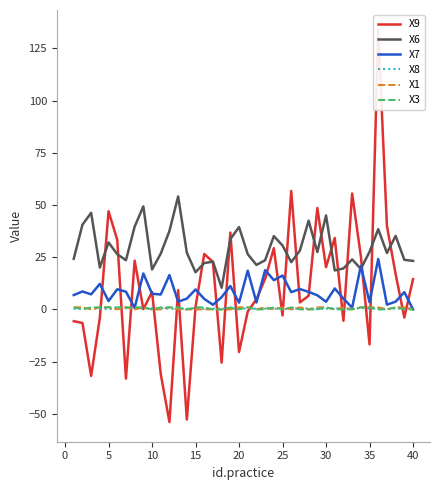

What is the sum of all X1 values?

20.0